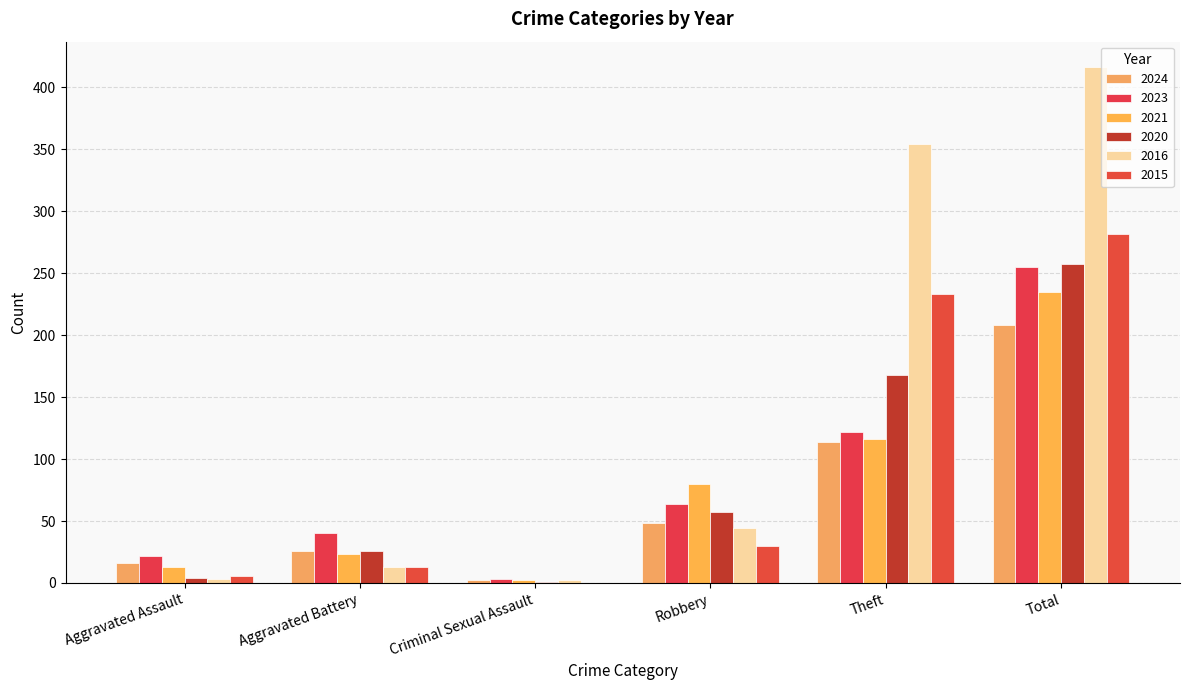

Are the bars grouped side by side (vs. stacked)?

Yes